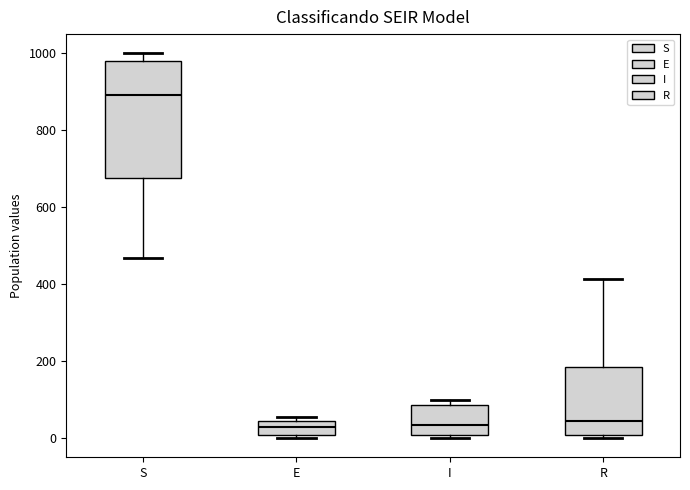

Where is the upper edge of the box for S on the y-axis? The values are not printed on the chart, so give them approximately, as read against the axis.

980